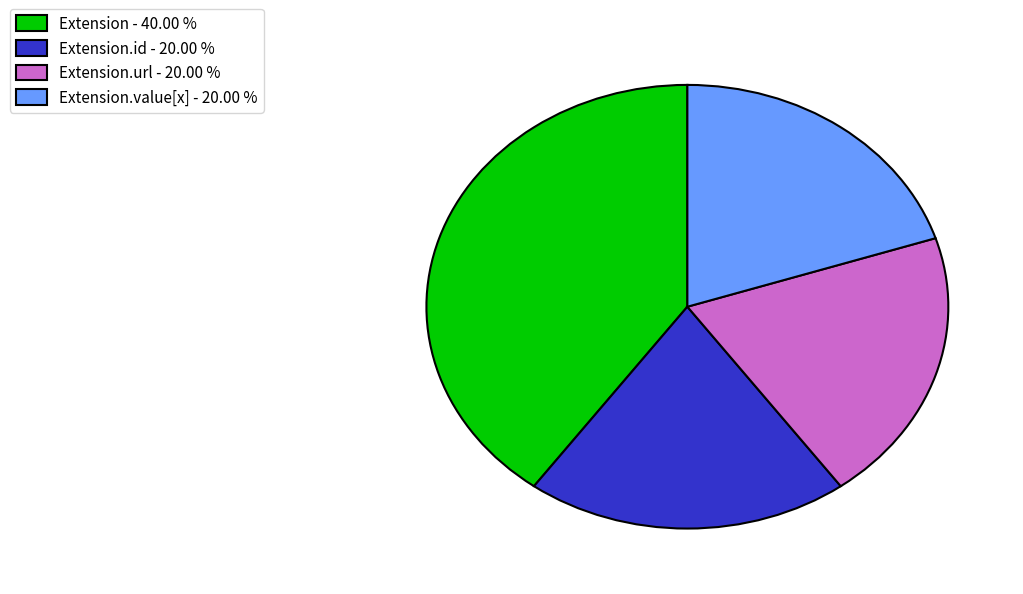

Which slice is the largest?

Extension - 40.00 %